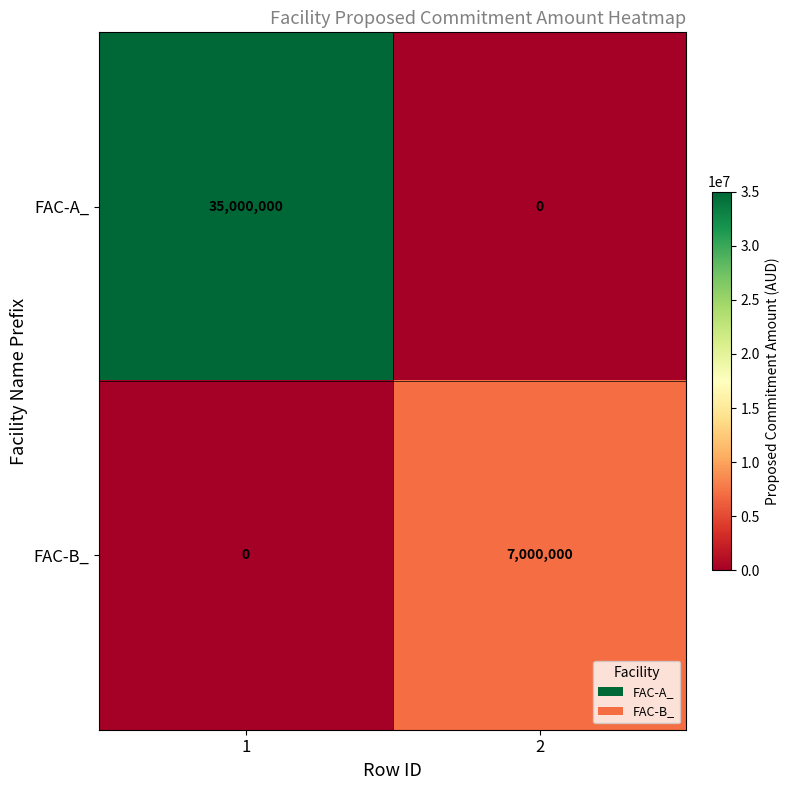

List the series in order of their overall mean, highest first.

FAC-A_, FAC-B_